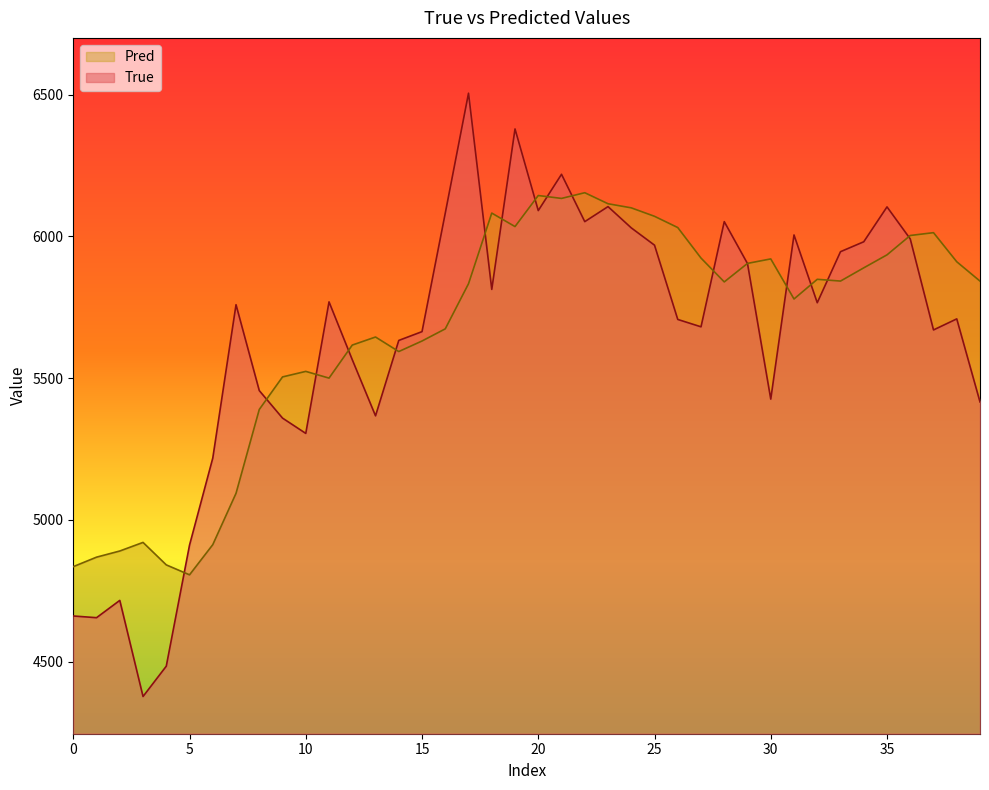

List the series in order of their peak value, highest first.

True, Pred